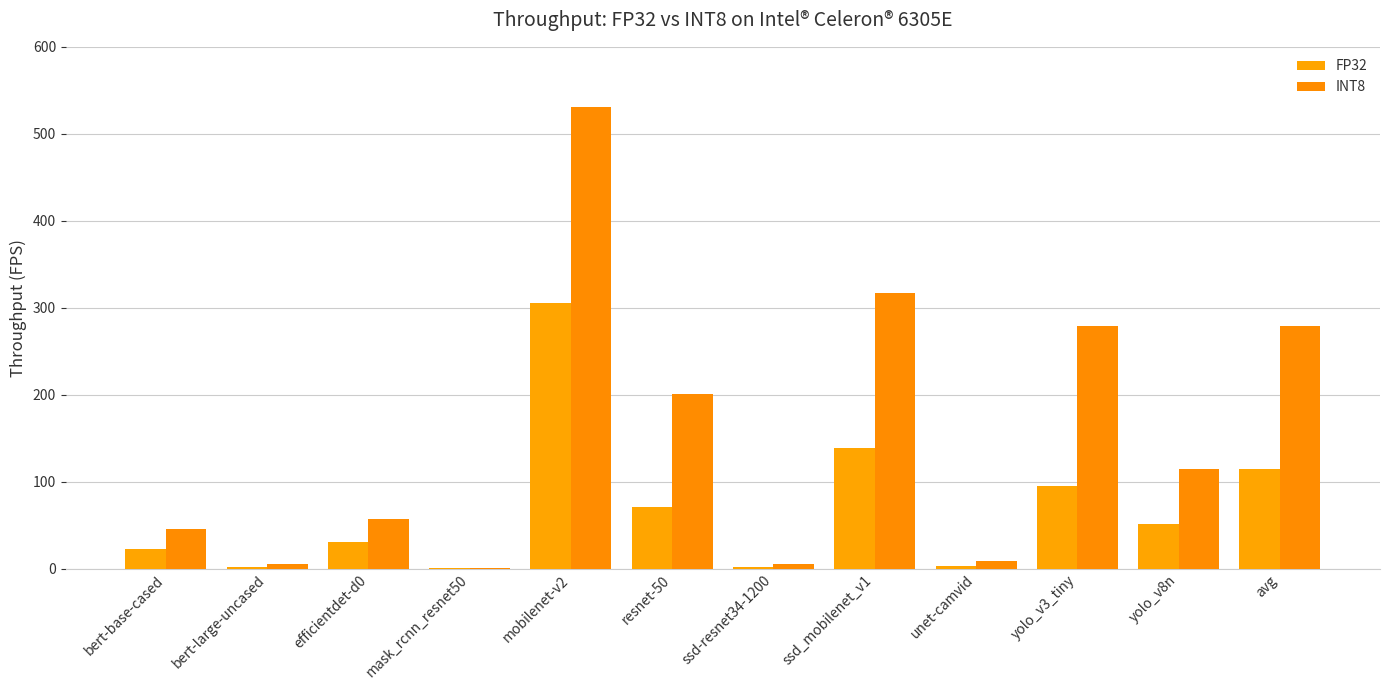

Reading left to right, list all the values displayed in this chart.

FP32: bert-base-cased=23.1	bert-large-uncased=2.3	efficientdet-d0=30.6	mask_rcnn_resnet50=0.3	mobilenet-v2=305.0	resnet-50=71.2	ssd-resnet34-1200=1.5	ssd_mobilenet_v1=138.7	unet-camvid=2.6	yolo_v3_tiny=94.8	yolo_v8n=50.9	avg=114.9
INT8: bert-base-cased=46.2	bert-large-uncased=5.2	efficientdet-d0=57.2	mask_rcnn_resnet50=0.6	mobilenet-v2=531.1	resnet-50=201.2	ssd-resnet34-1200=5.5	ssd_mobilenet_v1=317.4	unet-camvid=9.0	yolo_v3_tiny=278.7	yolo_v8n=114.9	avg=278.7